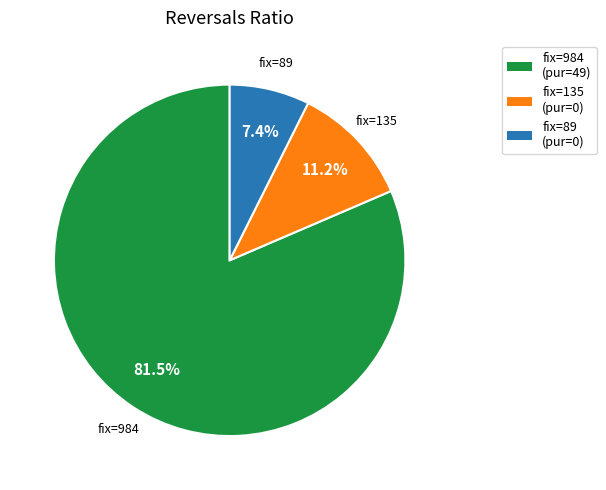

What percentage is NOT represented by fix=135?

88.8%